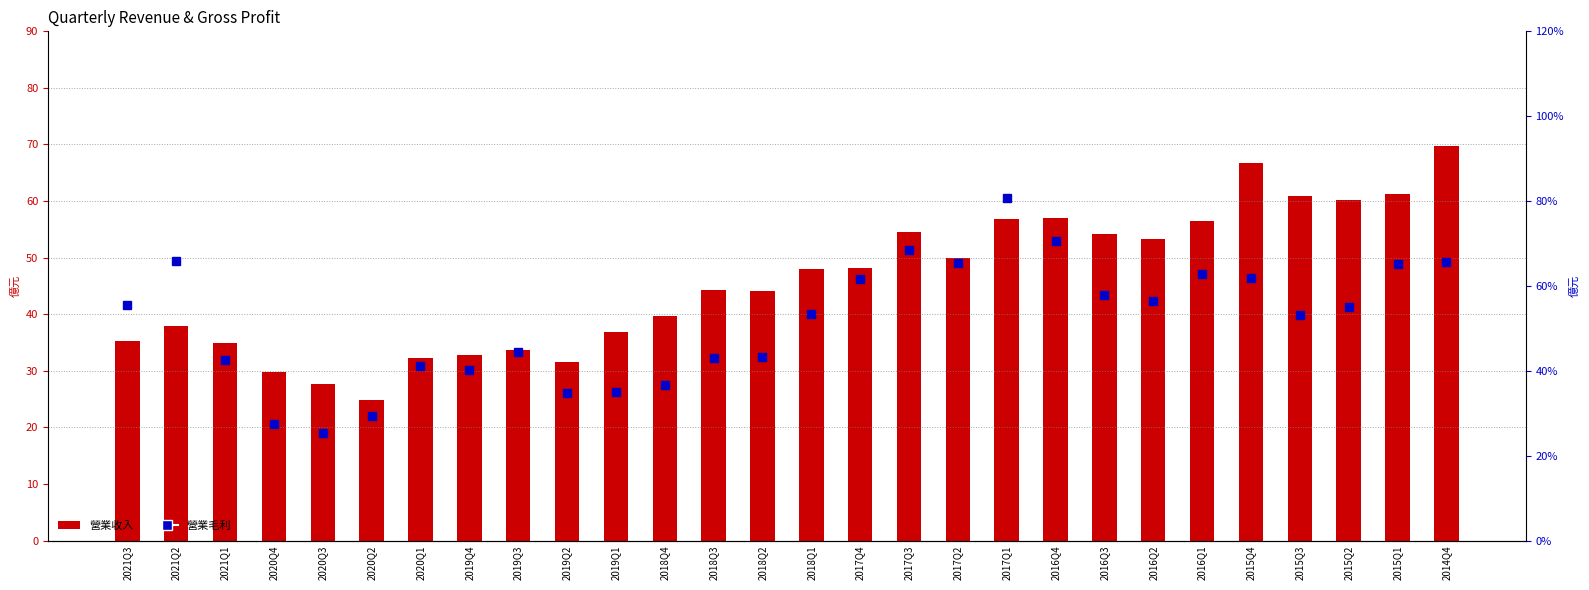

Where is 營業收入 nearest to the value 47?

2018Q1